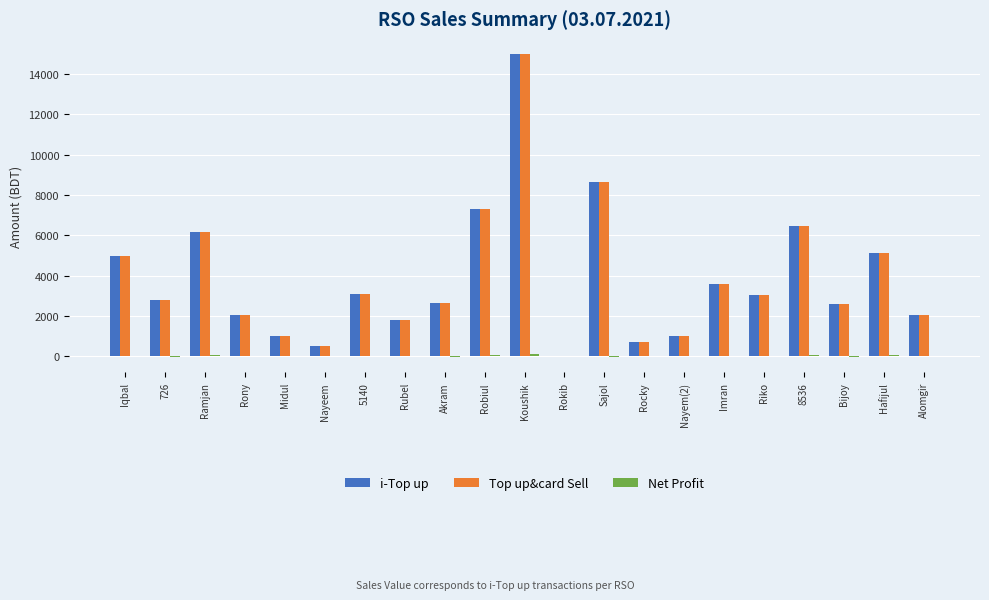

What is the maximum value shown in the chart?

15000.0